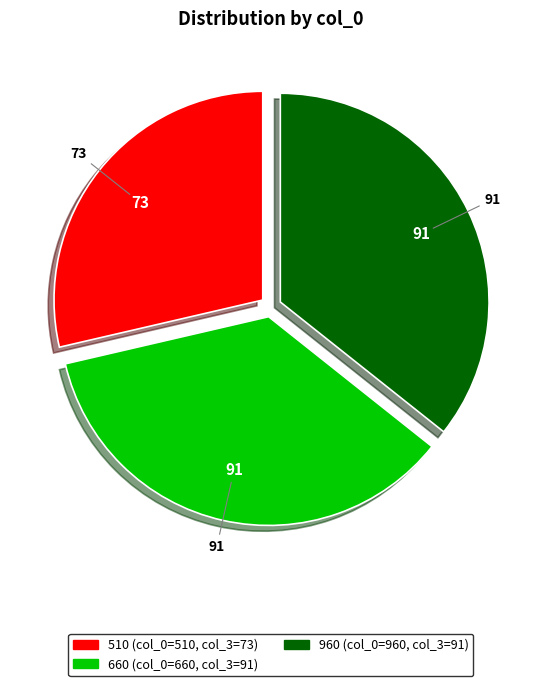

Approximately how many times larger is the value at 510 compared to 660?

0.8